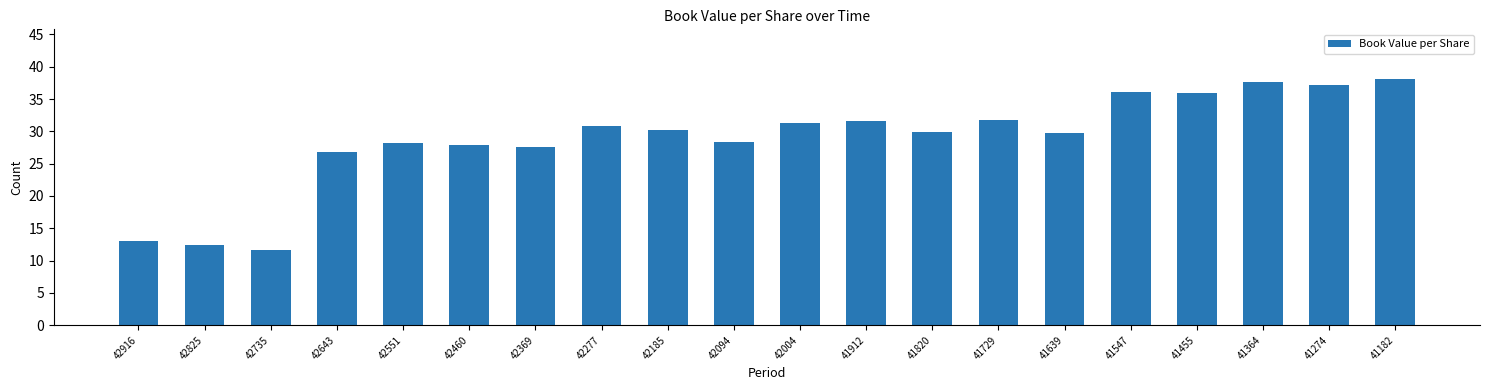

What is the value of the 5th bar from the left?

28.2